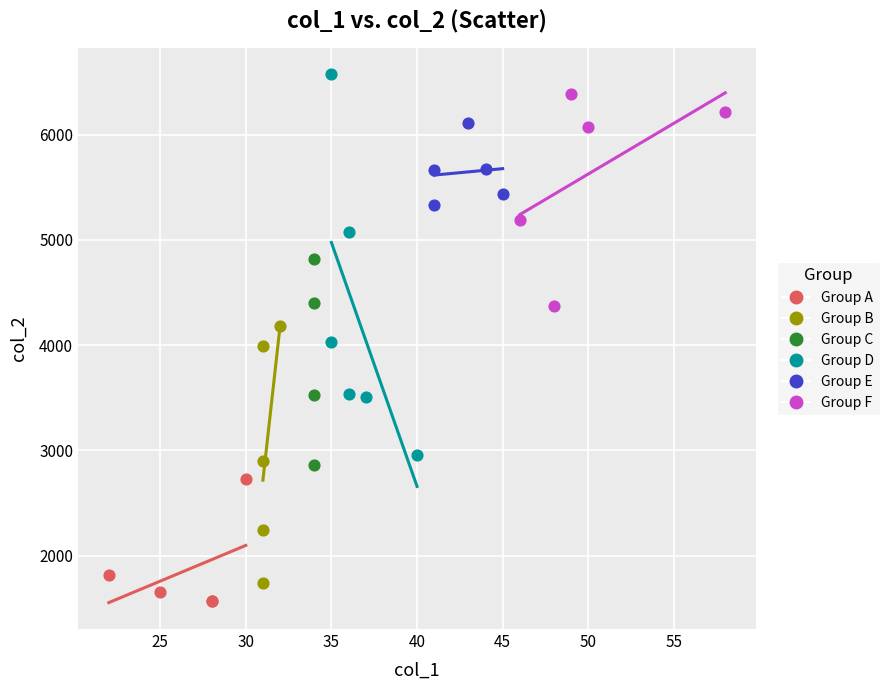

Which series has the widest spread of Y values?

Group D